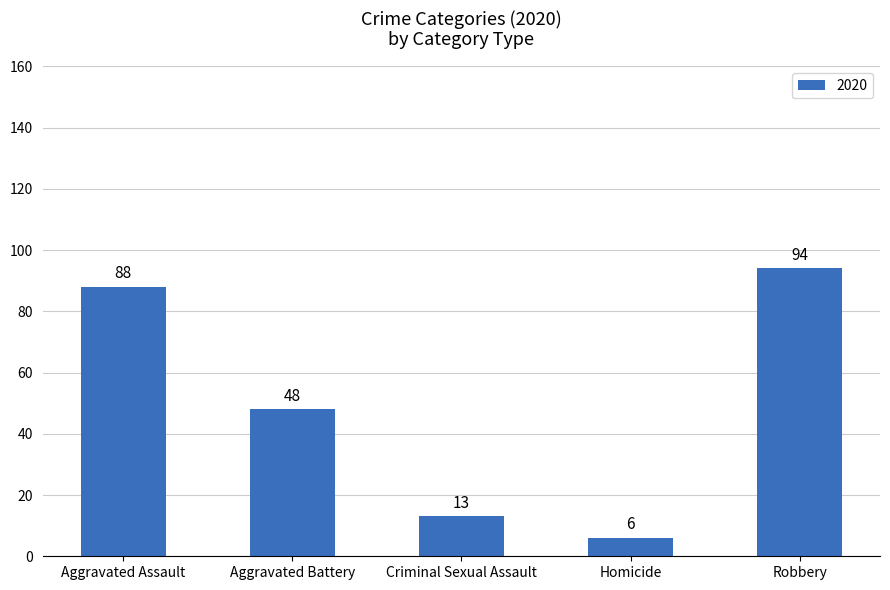

What is the difference between the maximum and minimum values?

88